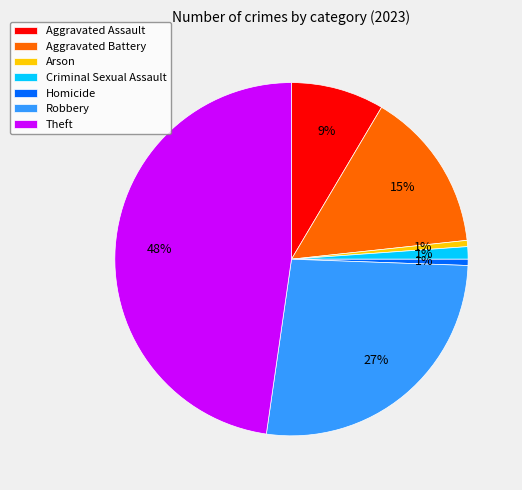

Which category has the biggest portion of the pie?

Theft